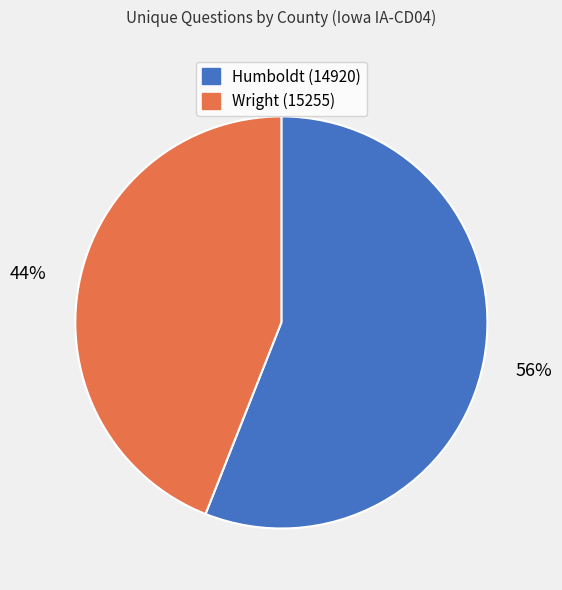

Rank the categories by value from highest to lowest.

Humboldt (14920), Wright (15255)